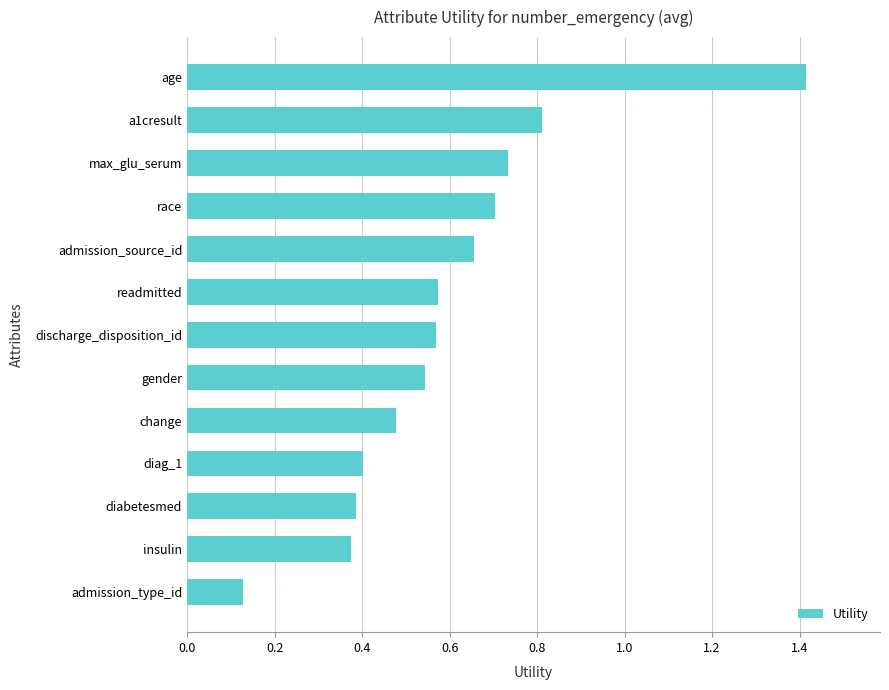

The chart shows a value of 0.7 at max_glu_serum. True or false?

True